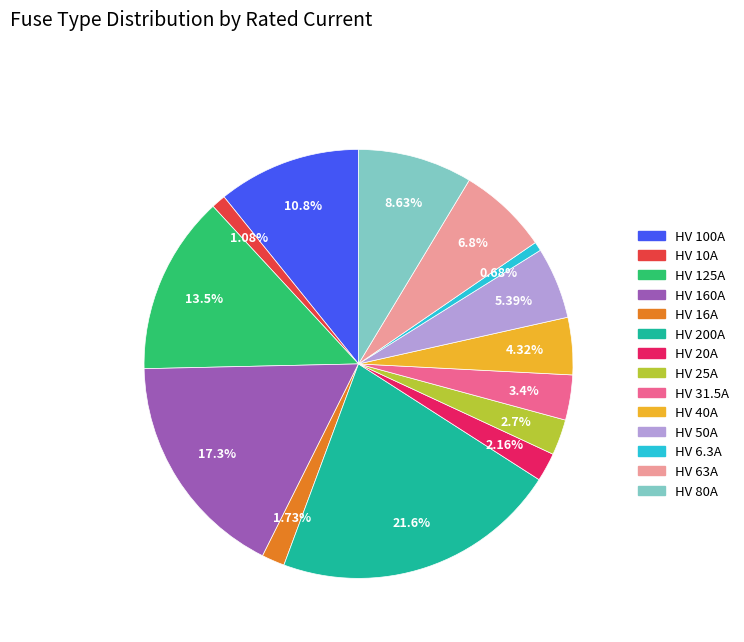

Count the number of slices in the pie.

14